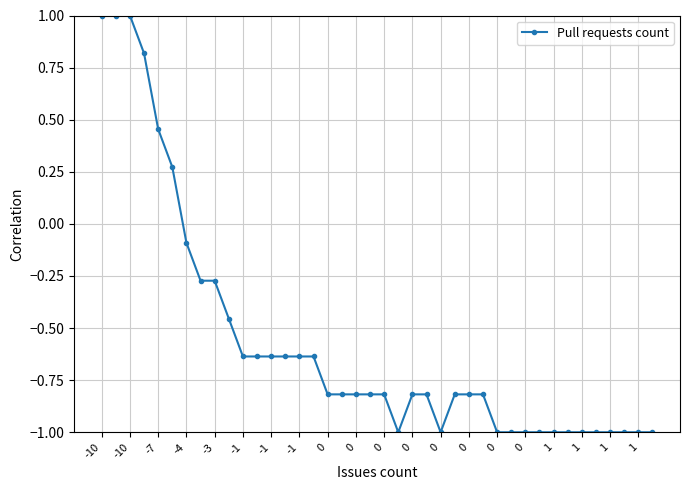

What is the sum of all values?

-22.5